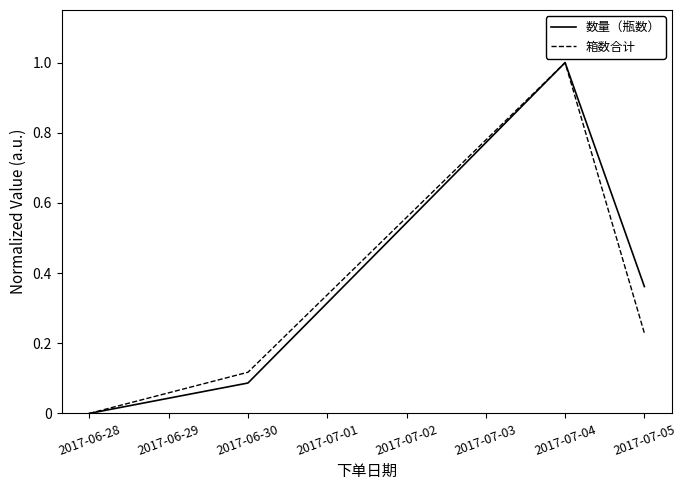

What are all the series names shown in the legend?

数量（瓶数）, 箱数合计